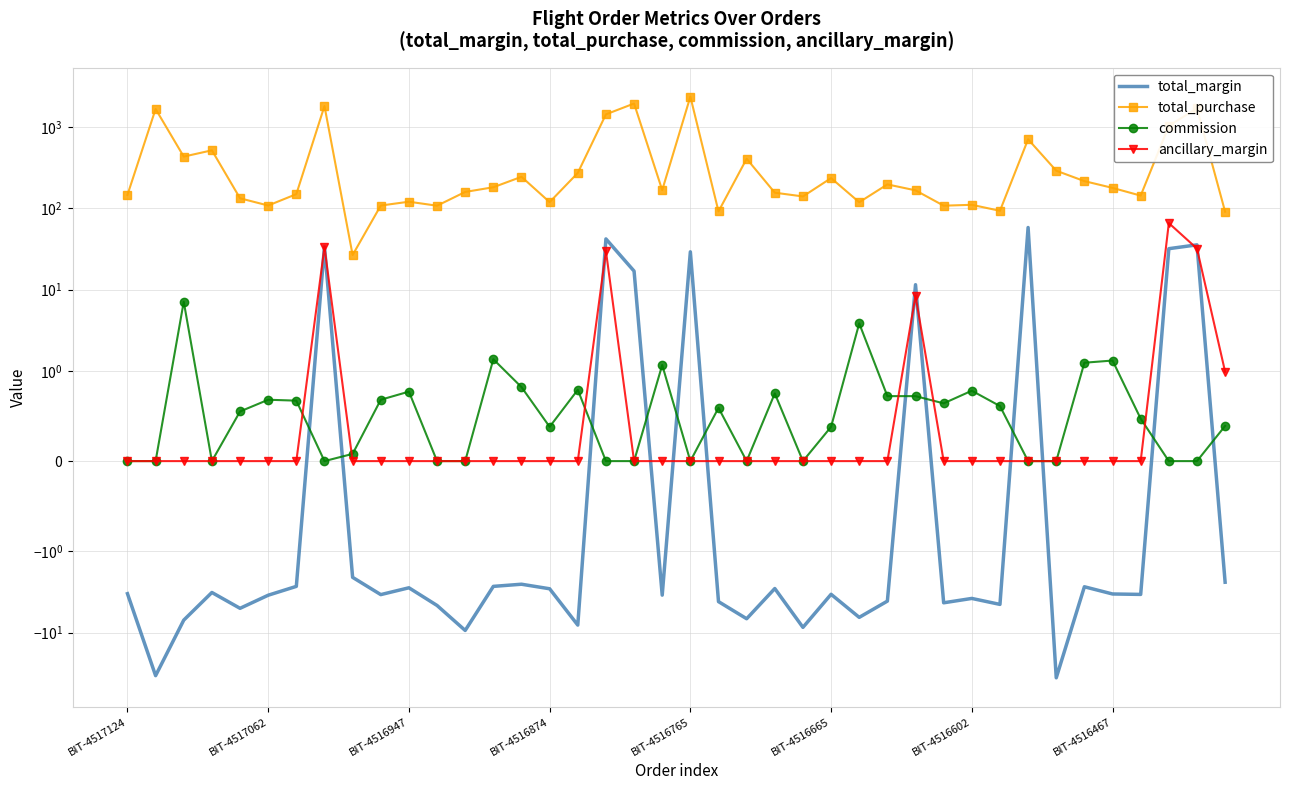

Which has a higher value, 34 or 17?

17